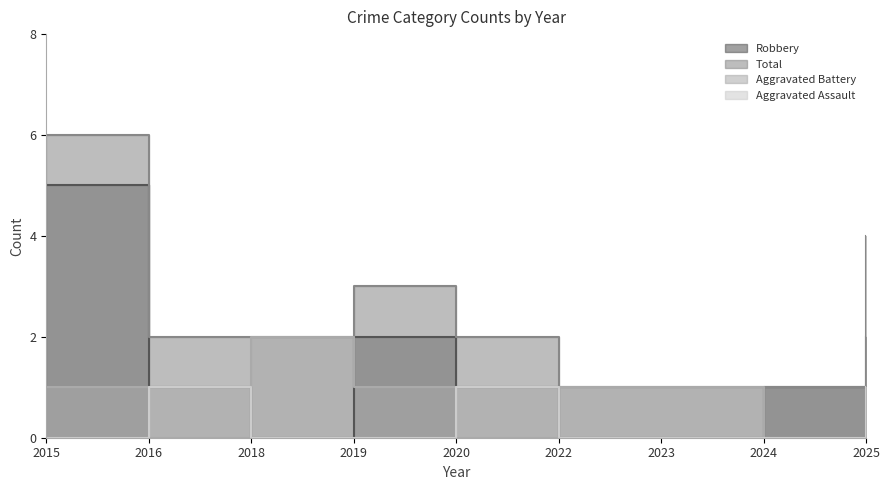

What is the difference between the highest and lowest values at 2020?

2